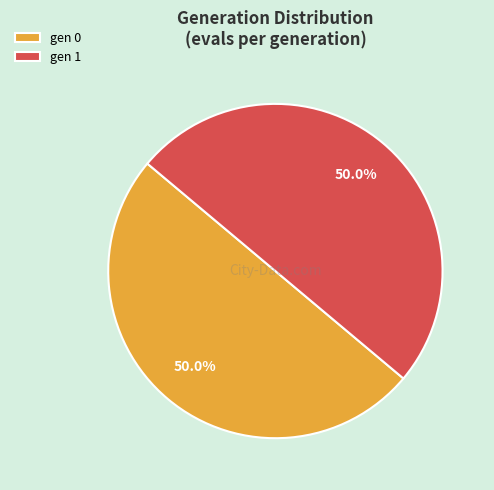

The gen 0 slice represents 1% of the pie. True or false?

False